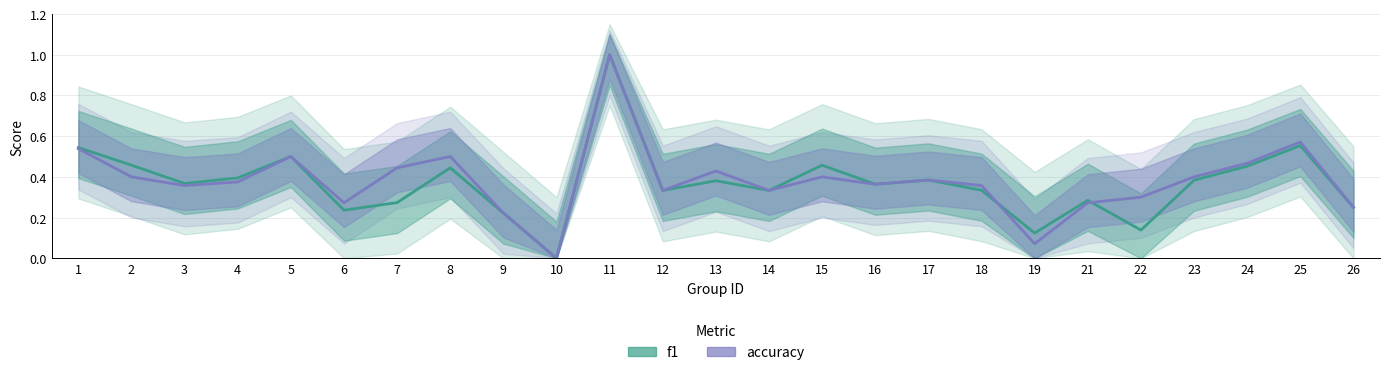

At how many categories does at least one series exceed 0?

24